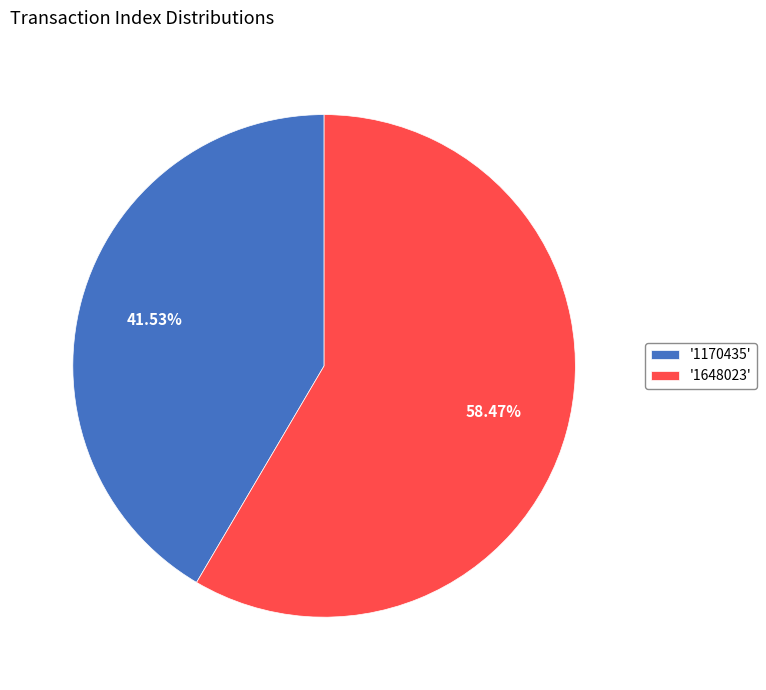

Which slice represents more than half of the pie?

'1648023'